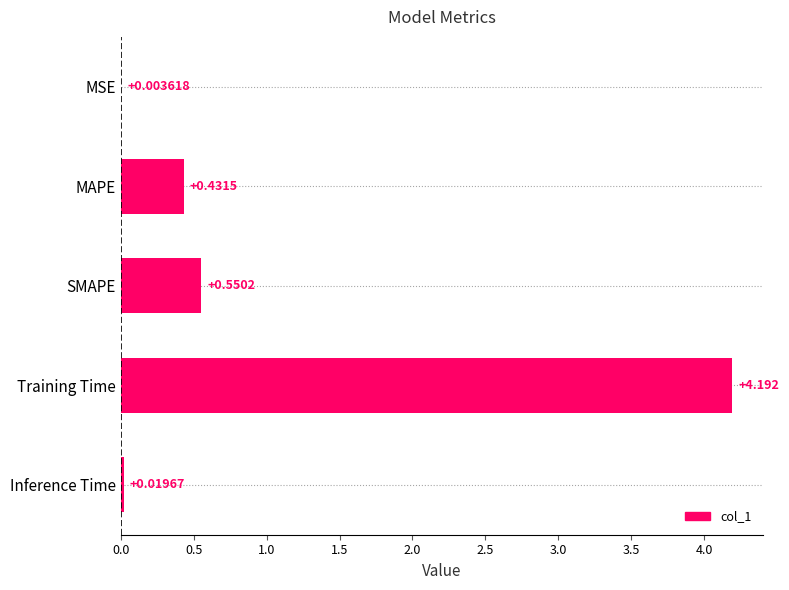

Which has a higher value, MSE or MAPE?

MAPE